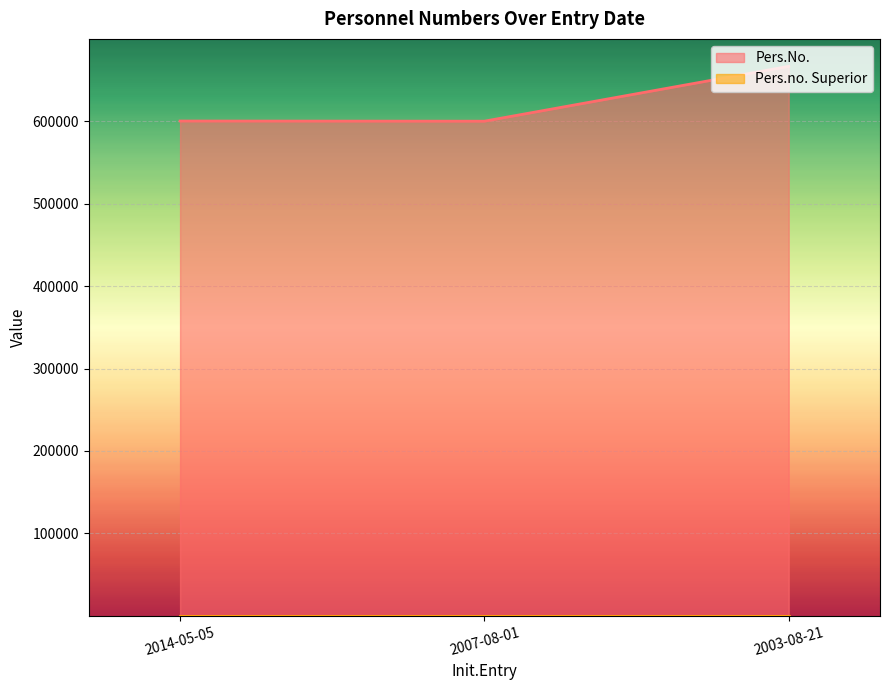

How many values are below 600334?

1